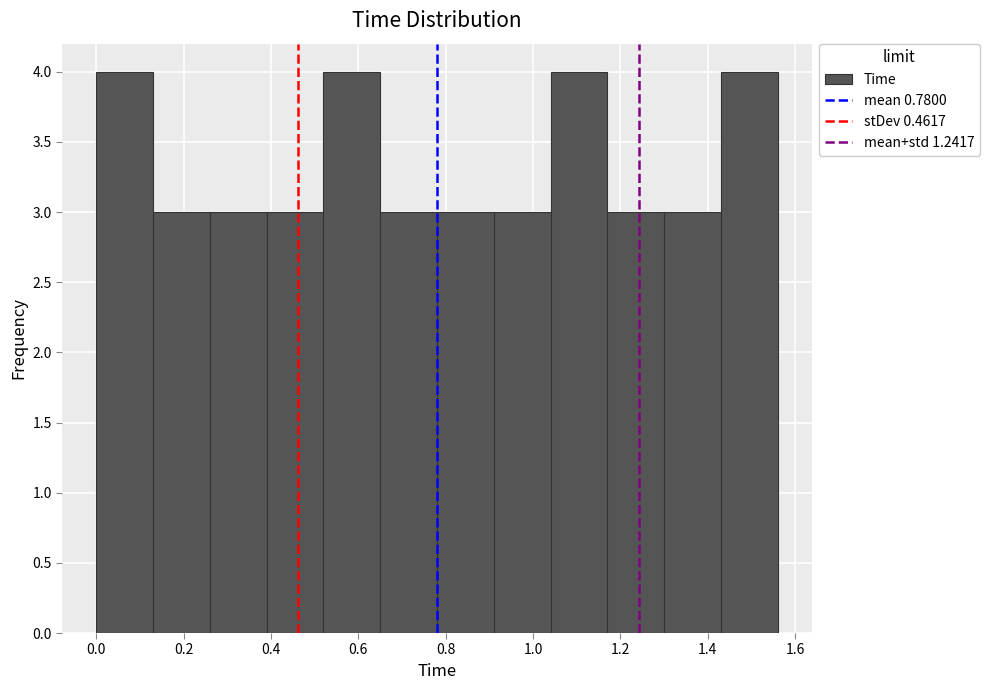

Reading left to right, list every bar in this chart as the range it spans on the x-axis followed by its height. Neither the bar edges nor the heights are printed on the chart, so give them approximately, as read against the axes.

0.00 to 0.13: 4
0.13 to 0.26: 3
0.26 to 0.39: 3
0.39 to 0.52: 3
0.52 to 0.65: 4
0.65 to 0.78: 3
0.78 to 0.91: 3
0.91 to 1.04: 3
1.04 to 1.17: 4
1.17 to 1.30: 3
1.30 to 1.43: 3
1.43 to 1.56: 4